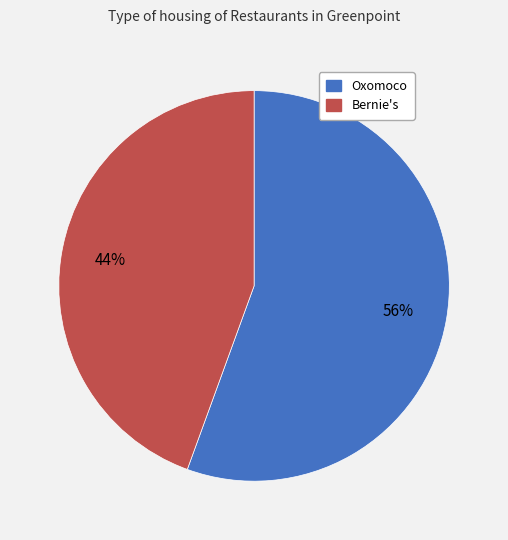

Combined, do Oxomoco and Bernie's account for over 50%?

Yes